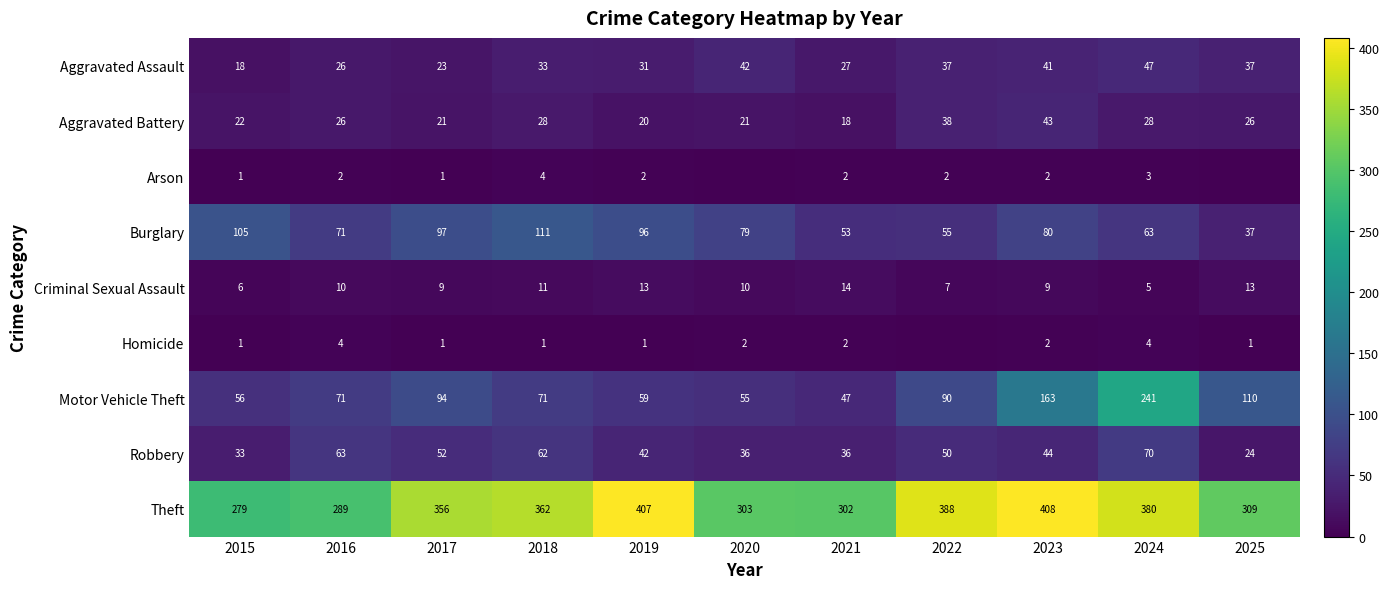

At which label does Motor Vehicle Theft reach its minimum?

2021